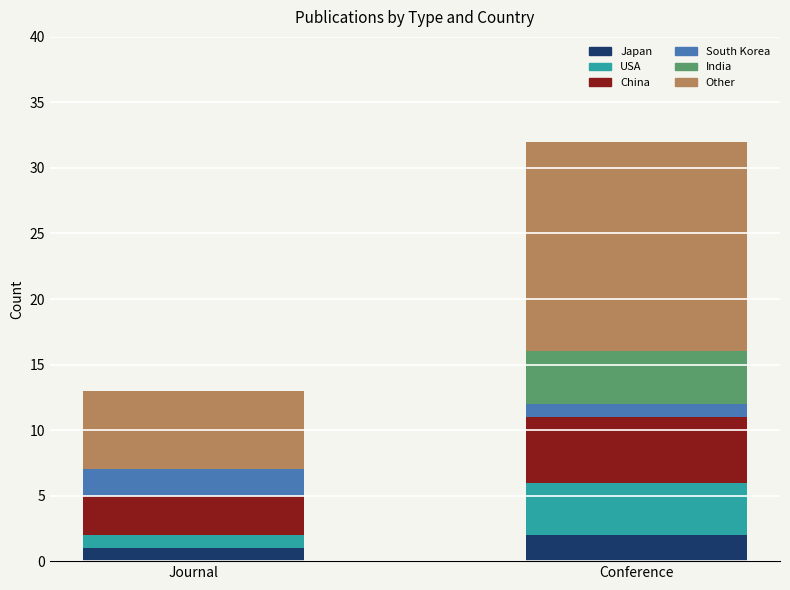

What is the total value across all series at Conference?

32